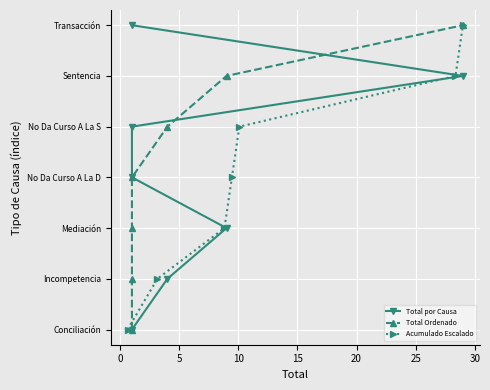

What value does the Total por Causa series have at 20?

5